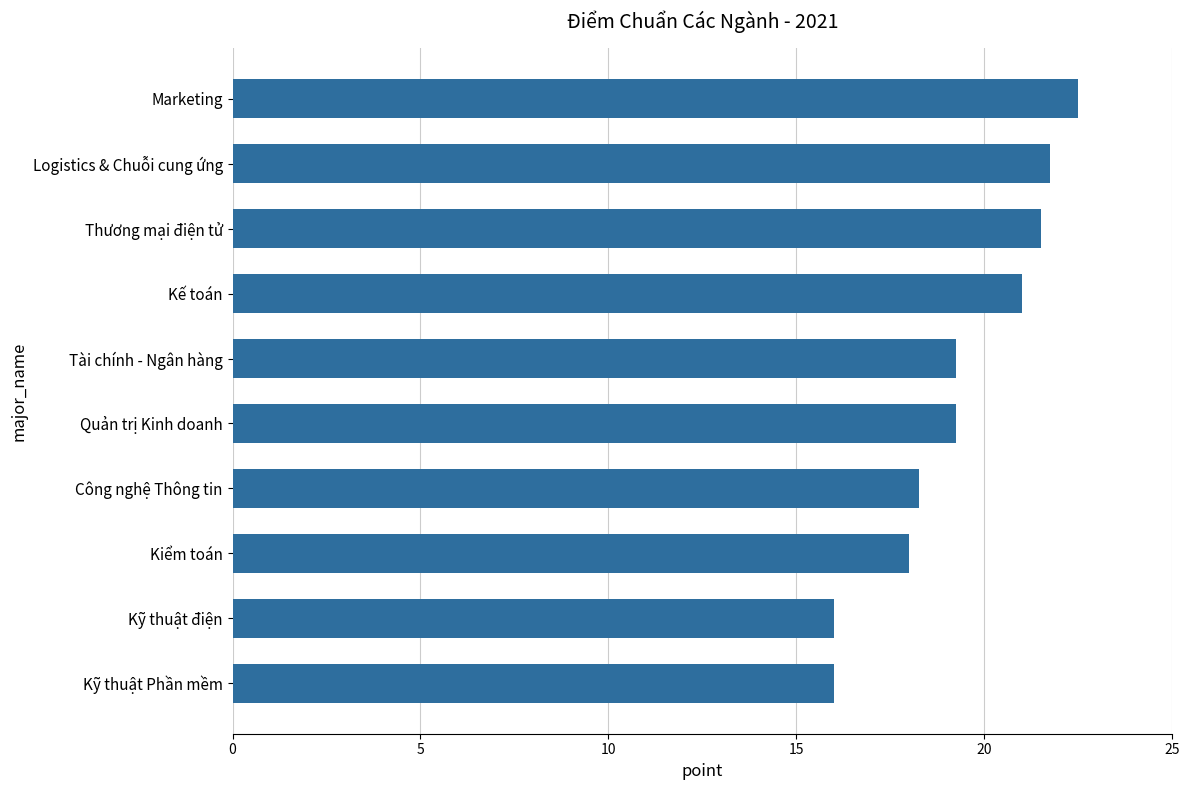

What is the change in value from Kỹ thuật điện to Kế toán?

+5.0